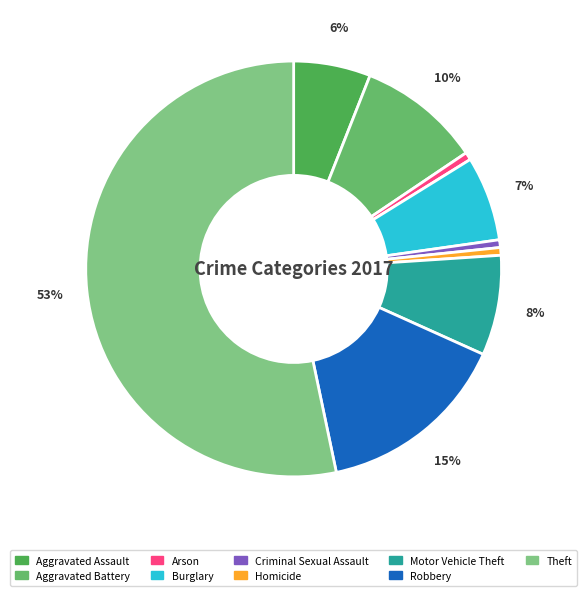

To the nearest percent, what is the combined percentage of Aggravated Assault and Motor Vehicle Theft?

14%